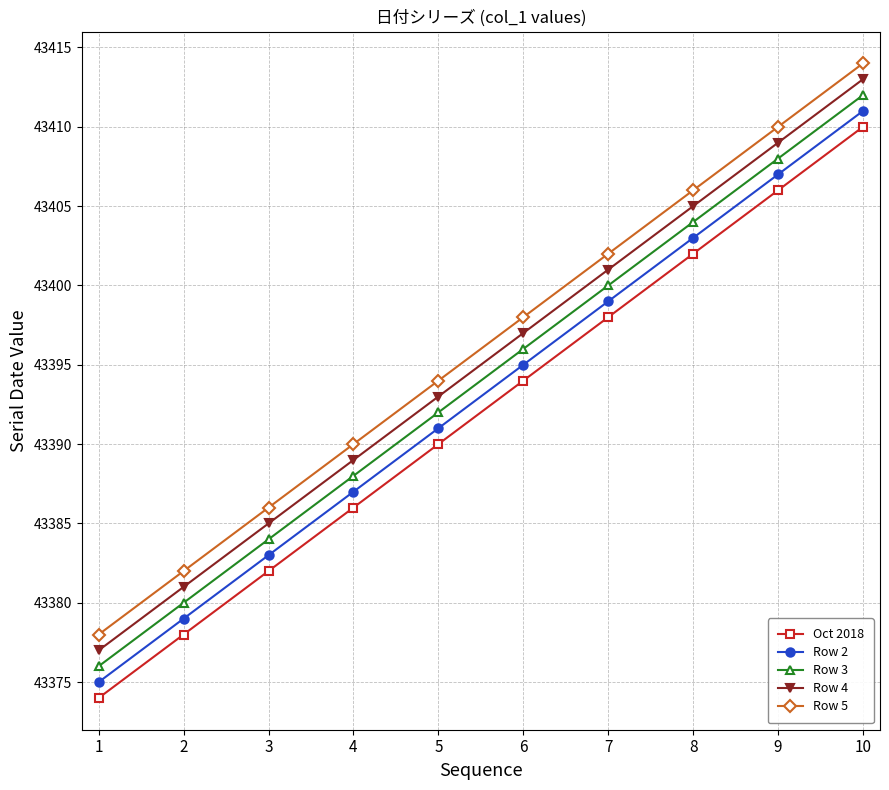

True or false: Oct 2018 has more than 1 interior local peaks.

False